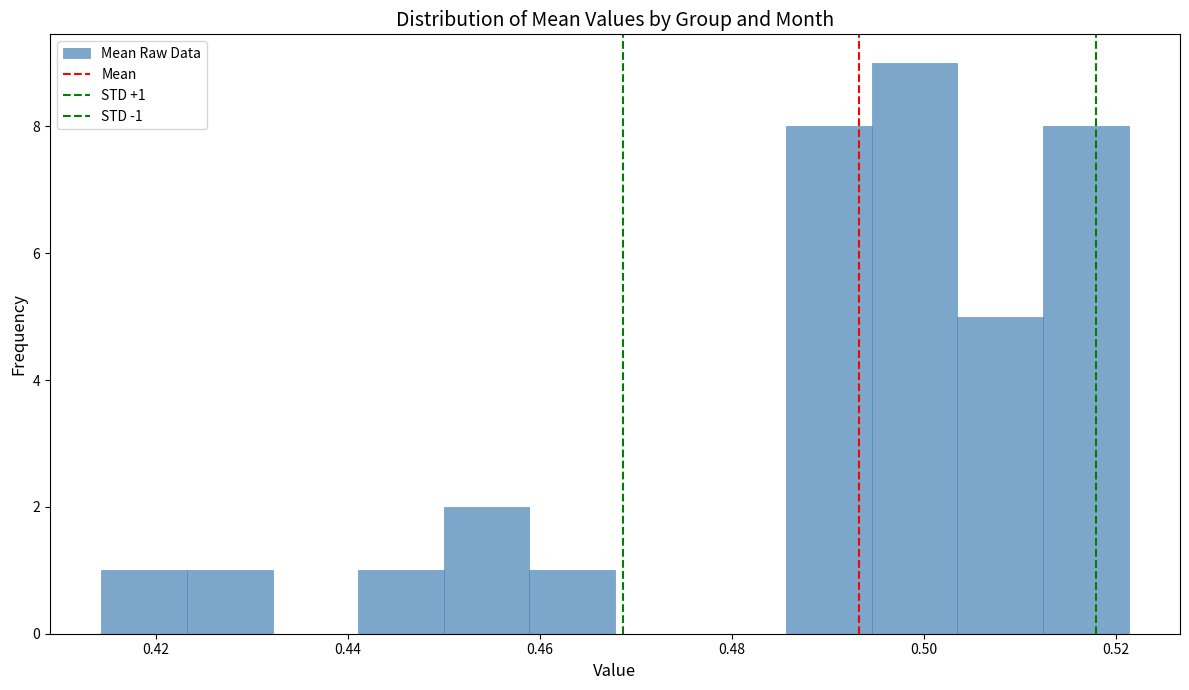

Over which range of the x-axis is the bar tallest?

0.494 to 0.504